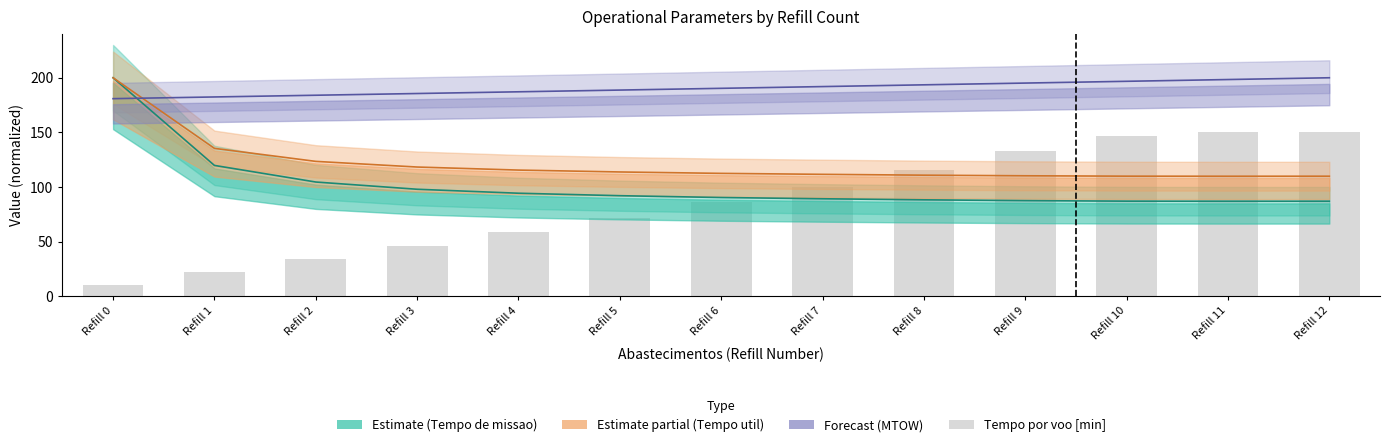

What is the difference between the maximum and minimum values in the Tempo por voo [min] series?

139.3